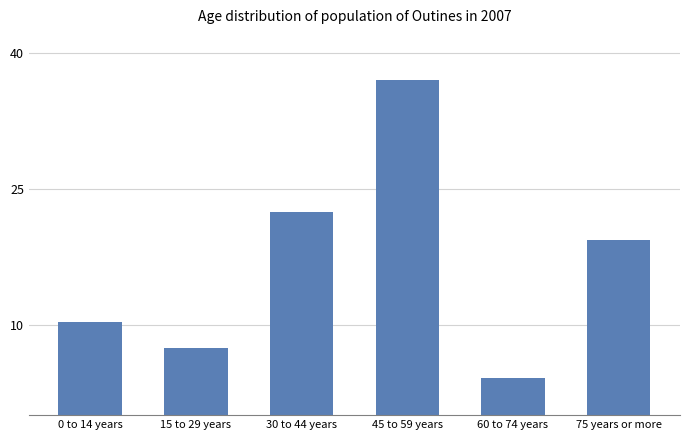

What is the sum of the values at 60 to 74 years and 75 years or more?

23.5